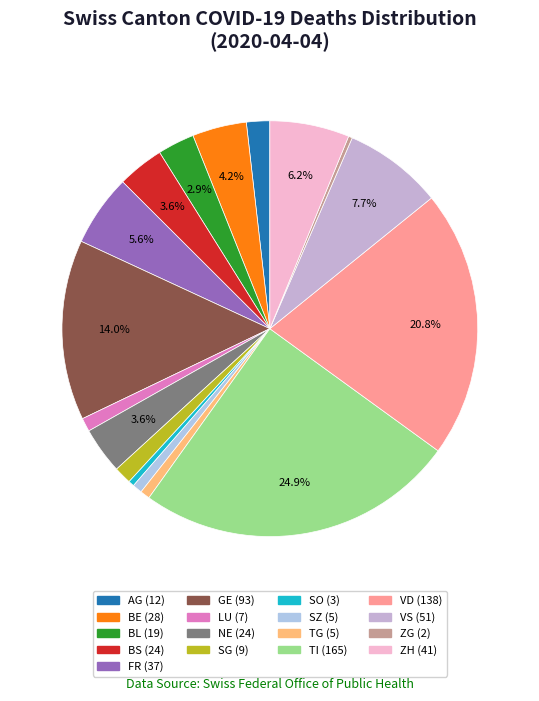

What is the ratio of the value at SG to the value at TG?

1.8